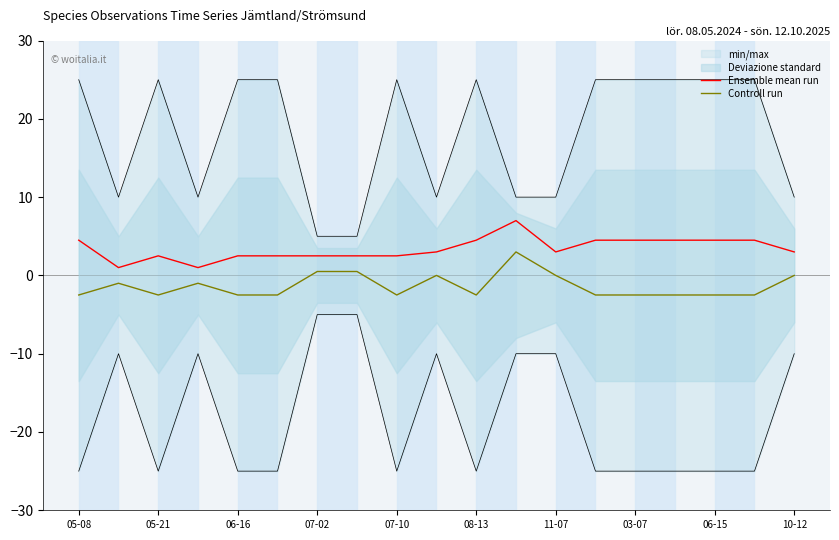

What is the difference between the Ensemble mean run values at 11-07 and 10-12?

0.0